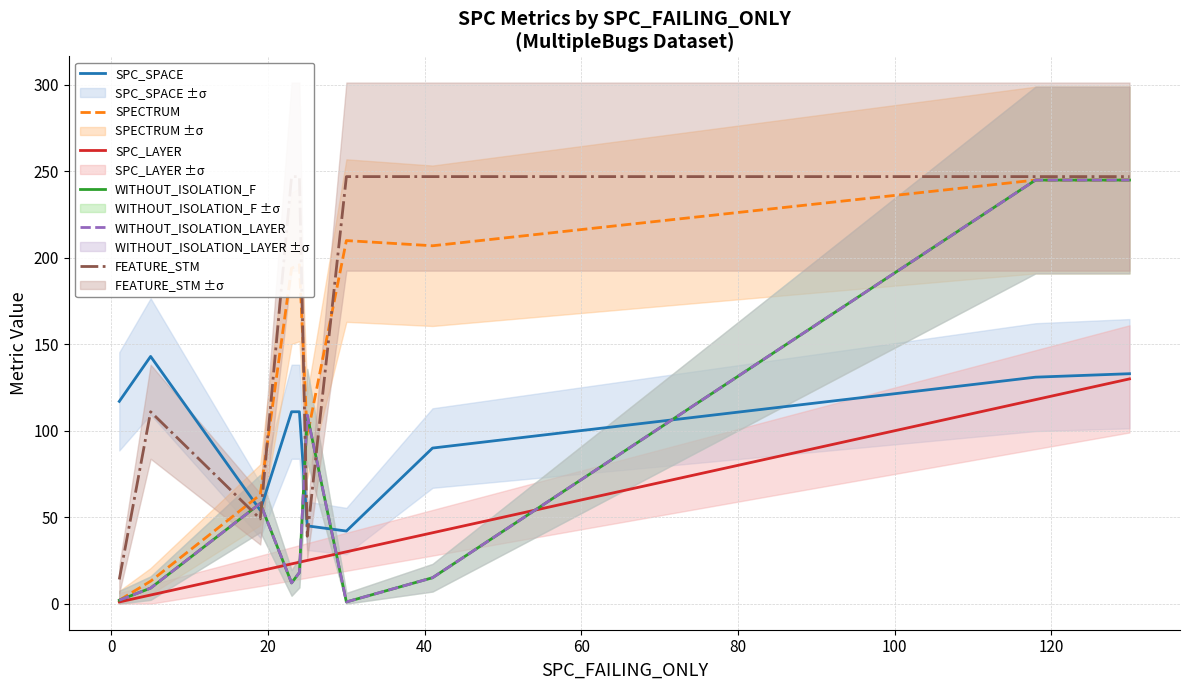

What are all the series names shown in the legend?

SPC_SPACE, SPECTRUM, SPC_LAYER, WITHOUT_ISOLATION_F, WITHOUT_ISOLATION_LAYER, FEATURE_STM